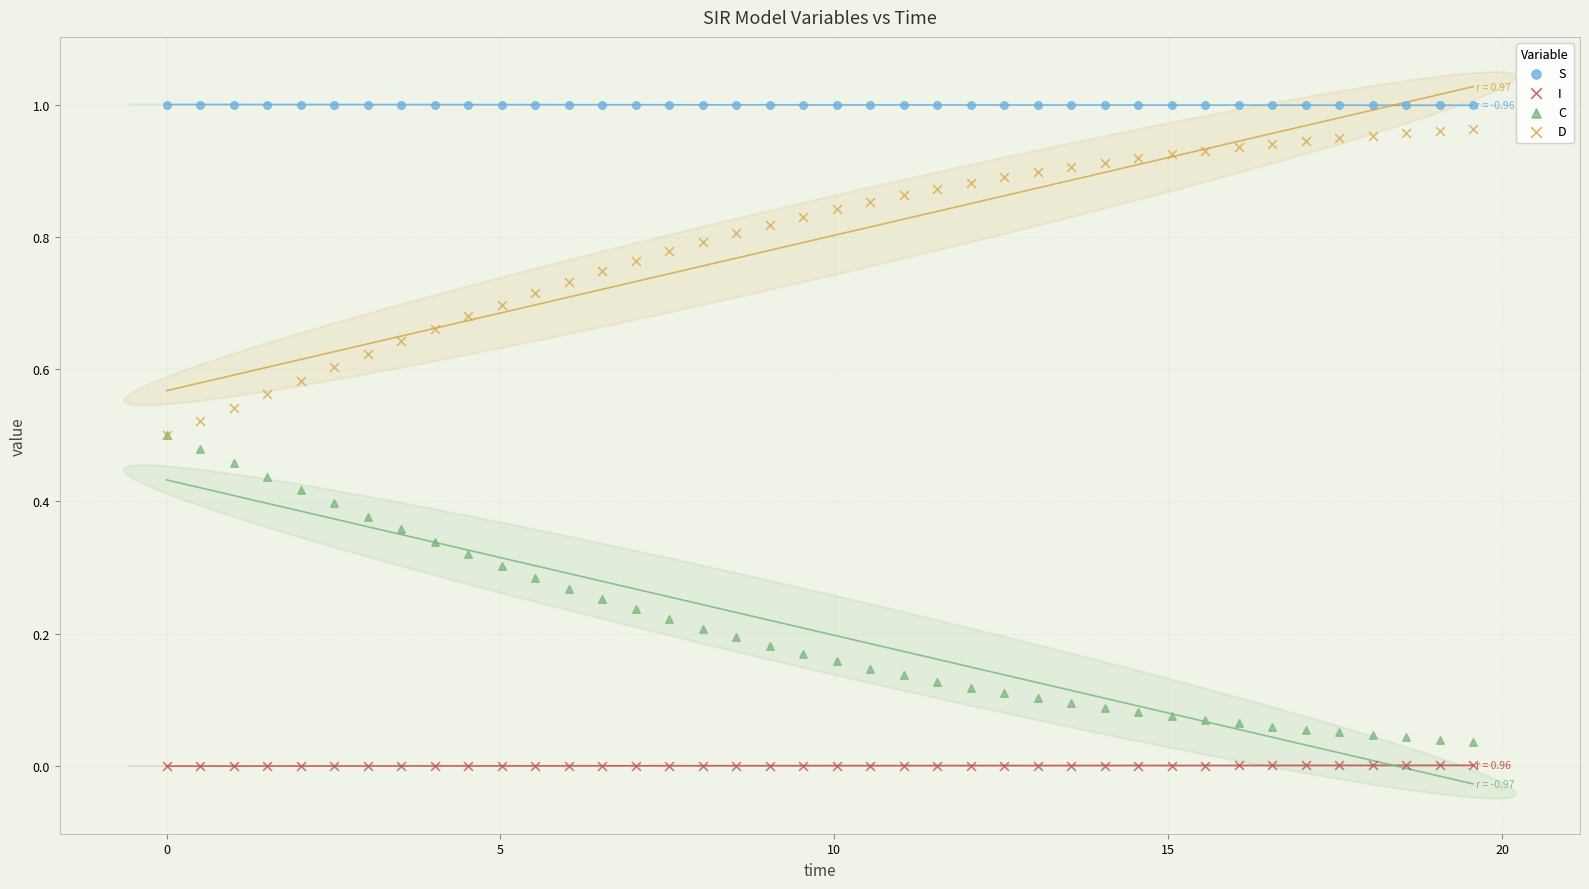

What are all the series names shown in the legend?

S, I, C, D